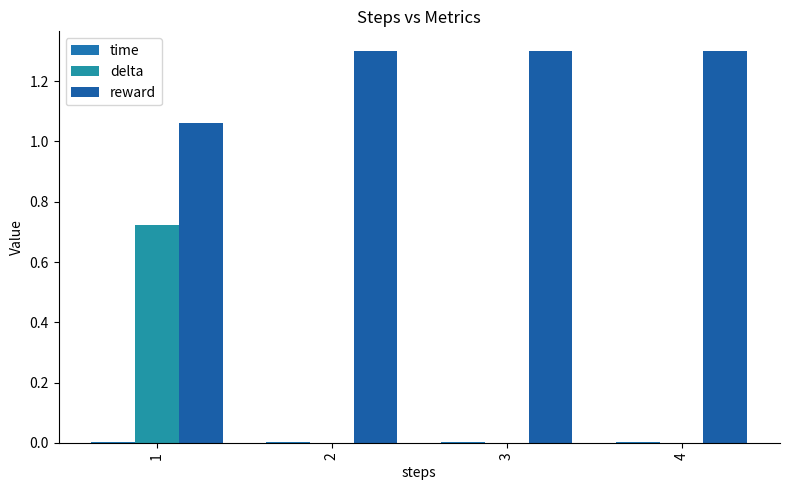

Which series has the largest total across all categories?

reward